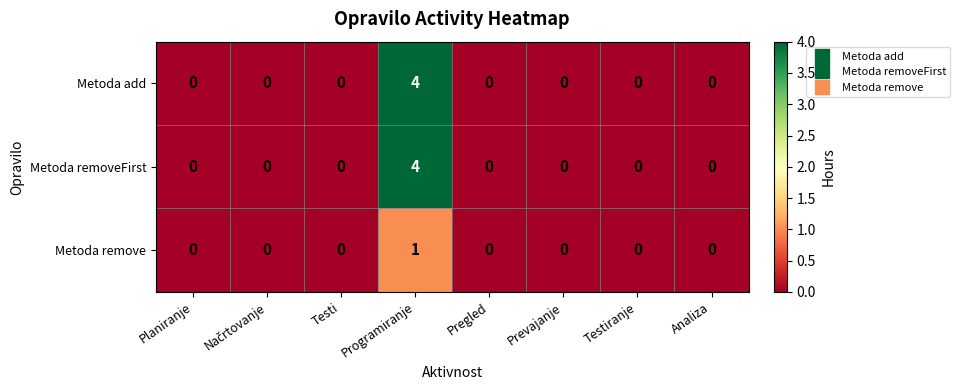

What is the highest value of the Metoda removeFirst series?

4